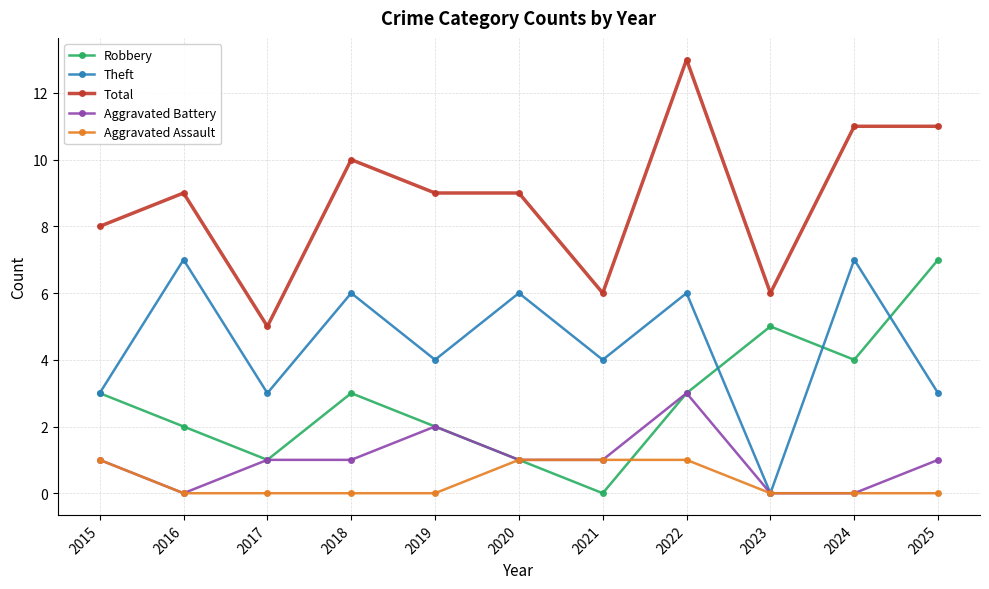

Is it true that Theft equals 10 at 2022?

False